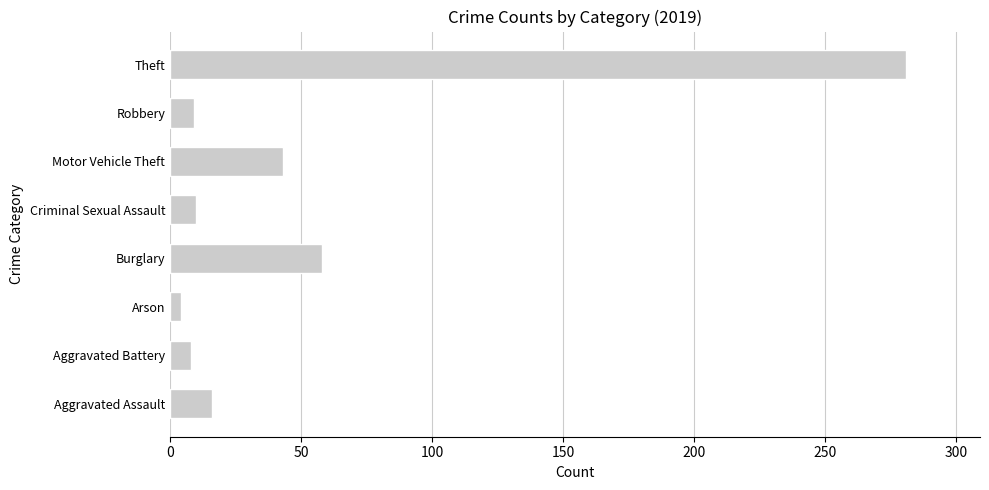

The chart shows a value of 9 at Robbery. True or false?

True